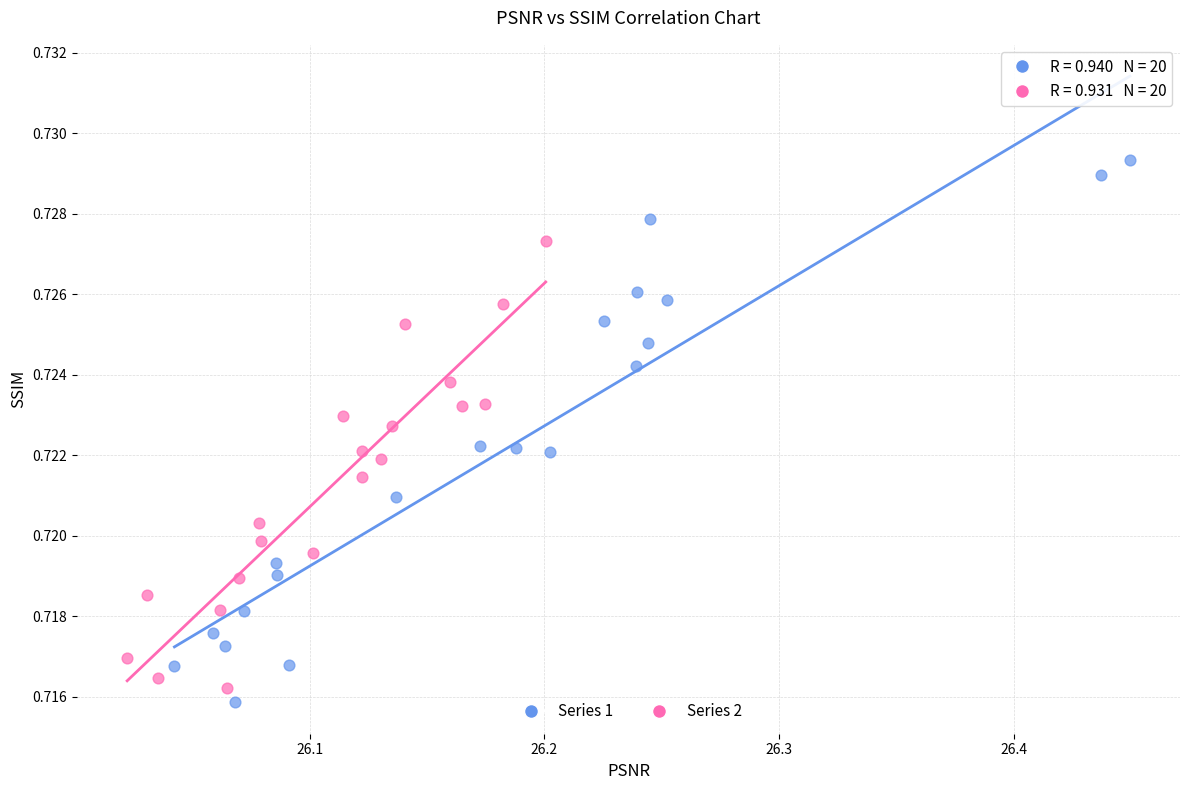

Which series contains the lowest Y value?

Series 1